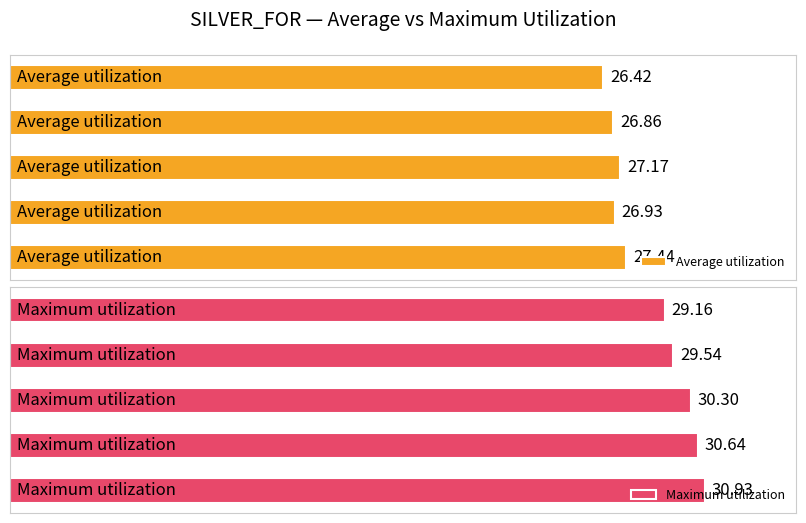

What is the difference between the maximum and minimum values in the Average utilization series?

1.0